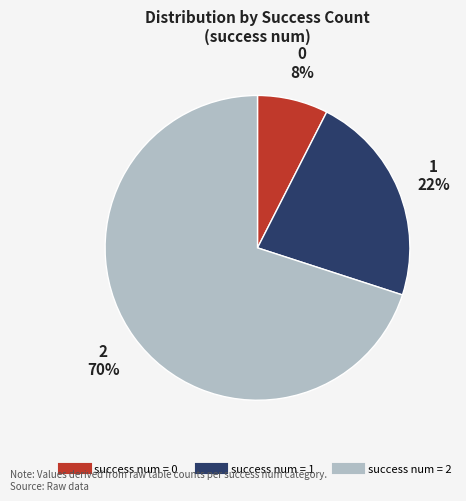

Is there any slice that represents more than half of the pie?

Yes